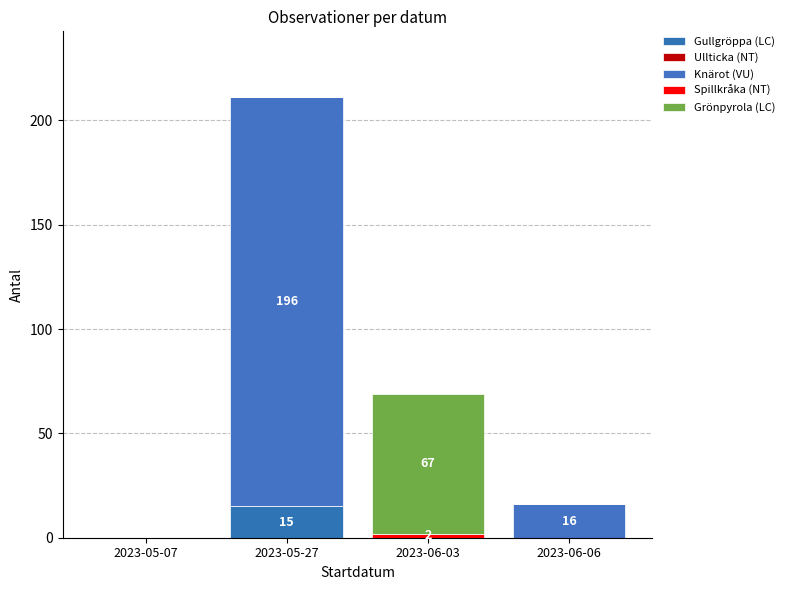

What position from the right is 2023-05-07?

4